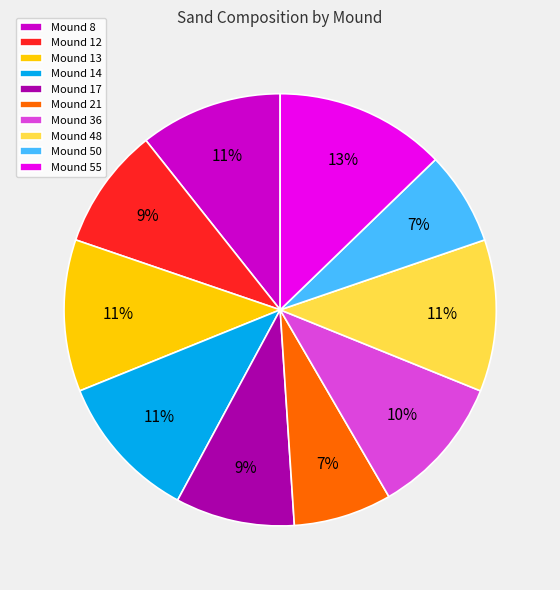

Is Mound 8 the majority of the pie?

No